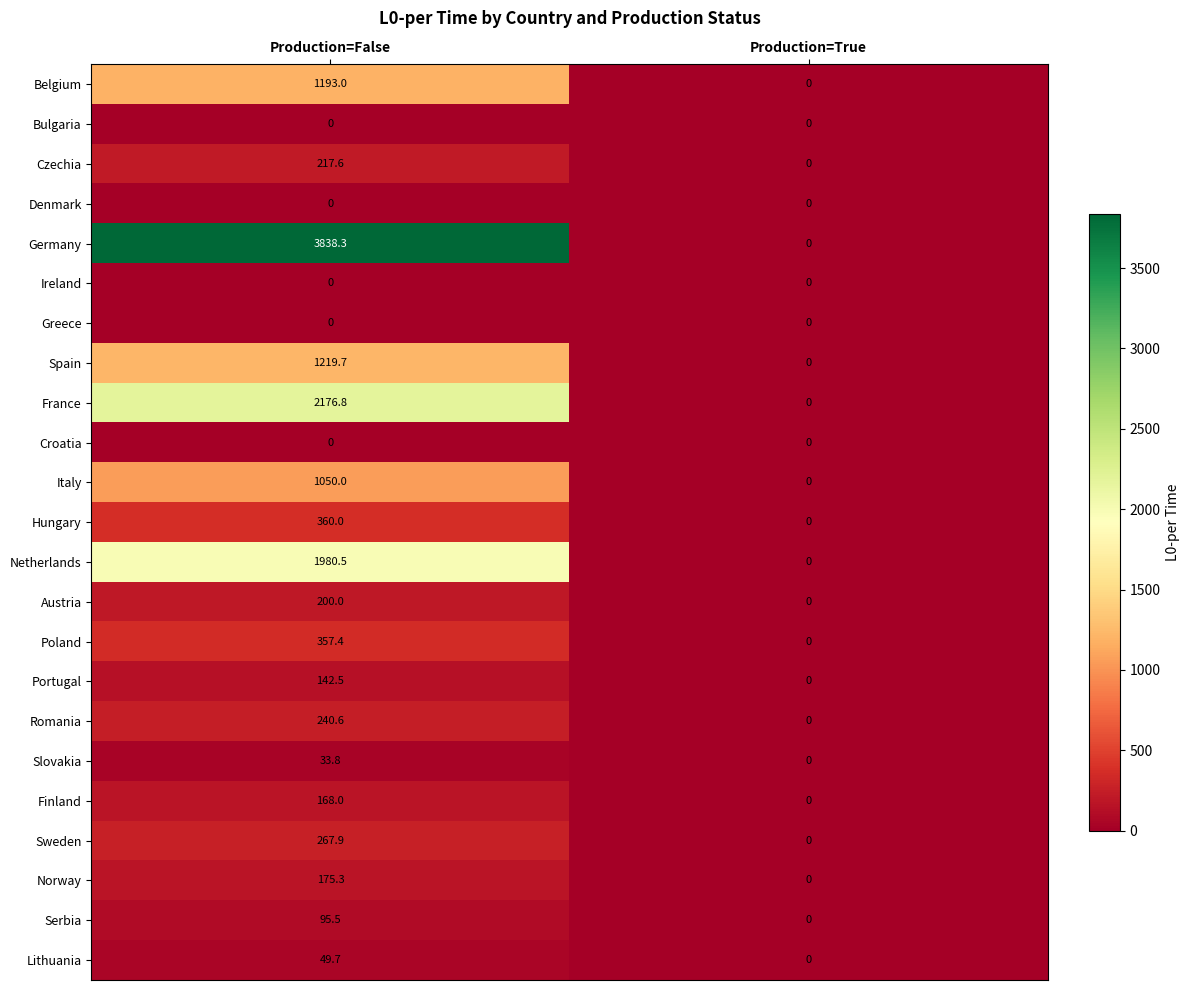

Rank the categories by Norway value from lowest to highest.

Production=True, Production=False